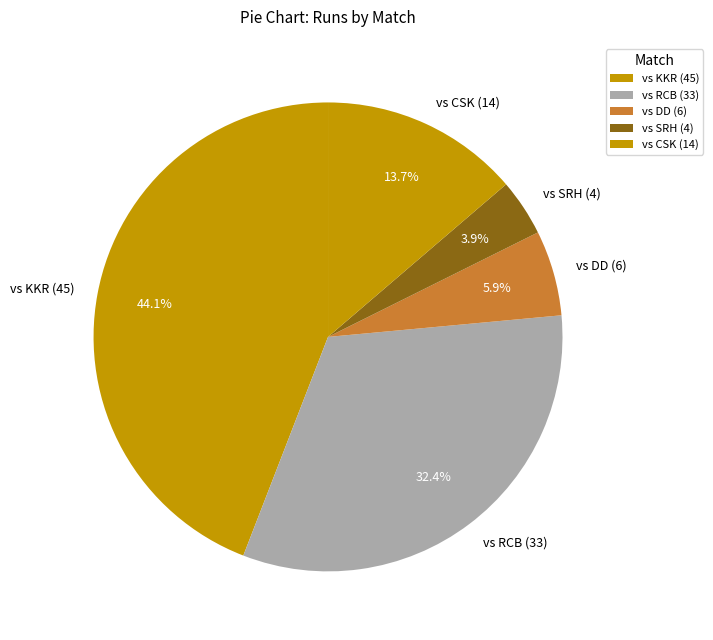

Is the sum of vs SRH (4) and vs DD (6) greater than half?

No